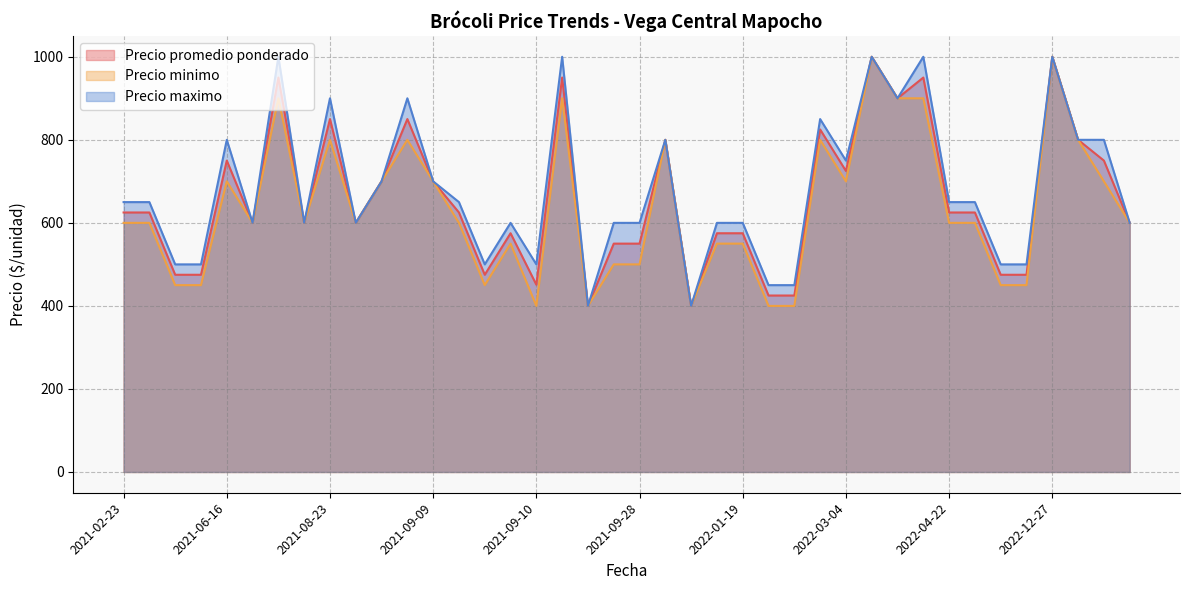

Reading left to right, extract all data points from this chart.

Precio promedio ponderado: 2021-02-23=625	2021-04-07=625	2021-05-05=475	2021-05-05=475	2021-06-16=750	2021-06-16=600	2021-06-16=950	2021-06-16=600	2021-08-23=600	2021-08-23=850	2021-09-09=700	2021-09-09=850	2021-09-09=700	2021-09-09=625	2021-09-10=475	2021-09-10=575	2021-09-10=451	2021-09-10=950	2021-09-28=800	2021-09-28=550	2021-09-28=550	2021-09-28=400	2021-10-06=400	2021-10-06=575	2022-01-19=575	2022-01-19=425	2022-02-17=425	2022-02-17=825	2022-03-04=725	2022-03-04=1000	2022-03-21=900	2022-03-28=950	2022-04-22=625	2022-04-22=625	2022-10-05=475	2022-10-05=475	2022-12-27=1000	2022-12-27=800	2023-01-31=750	2023-01-31=600
Precio minimo: 2021-02-23=600	2021-04-07=600	2021-05-05=450	2021-05-05=450	2021-06-16=700	2021-06-16=600	2021-06-16=900	2021-06-16=600	2021-08-23=600	2021-08-23=800	2021-09-09=700	2021-09-09=800	2021-09-09=700	2021-09-09=600	2021-09-10=450	2021-09-10=550	2021-09-10=400	2021-09-10=900	2021-09-28=800	2021-09-28=500	2021-09-28=500	2021-09-28=400	2021-10-06=400	2021-10-06=550	2022-01-19=550	2022-01-19=400	2022-02-17=400	2022-02-17=800	2022-03-04=700	2022-03-04=1000	2022-03-21=900	2022-03-28=900	2022-04-22=600	2022-04-22=600	2022-10-05=450	2022-10-05=450	2022-12-27=1000	2022-12-27=800	2023-01-31=700	2023-01-31=600
Precio maximo: 2021-02-23=650	2021-04-07=650	2021-05-05=500	2021-05-05=500	2021-06-16=800	2021-06-16=600	2021-06-16=1000	2021-06-16=600	2021-08-23=600	2021-08-23=900	2021-09-09=700	2021-09-09=900	2021-09-09=700	2021-09-09=650	2021-09-10=500	2021-09-10=600	2021-09-10=500	2021-09-10=1000	2021-09-28=800	2021-09-28=600	2021-09-28=600	2021-09-28=400	2021-10-06=400	2021-10-06=600	2022-01-19=600	2022-01-19=450	2022-02-17=450	2022-02-17=850	2022-03-04=750	2022-03-04=1000	2022-03-21=900	2022-03-28=1000	2022-04-22=650	2022-04-22=650	2022-10-05=500	2022-10-05=500	2022-12-27=1000	2022-12-27=800	2023-01-31=800	2023-01-31=600